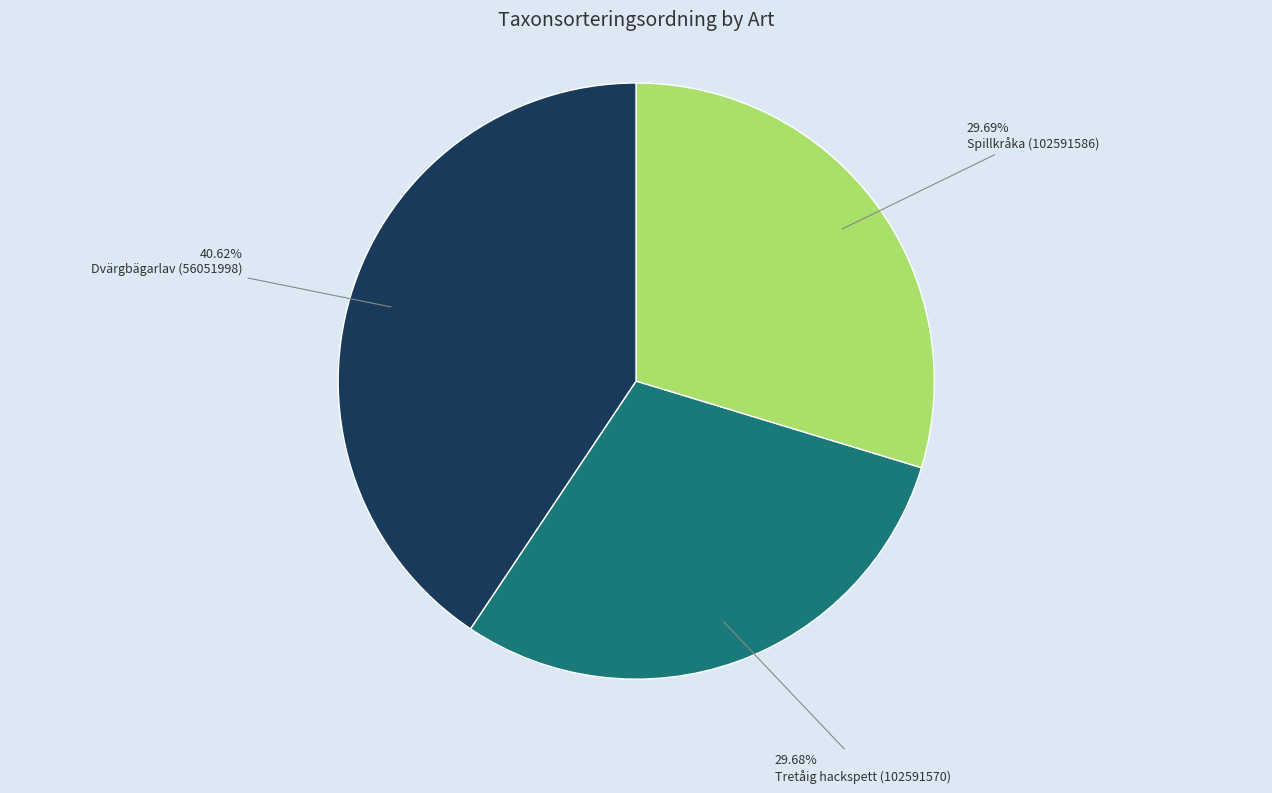

Does any single category account for the majority?

No